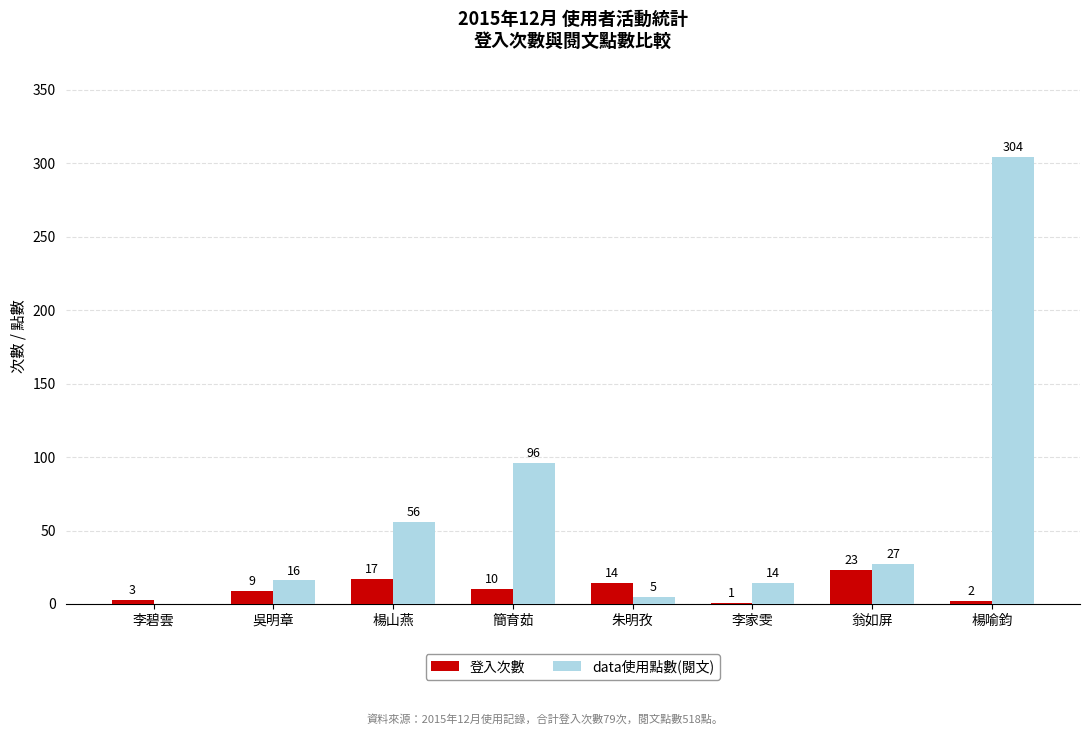

At which label is 登入次數 closest to 12?

簡育茹